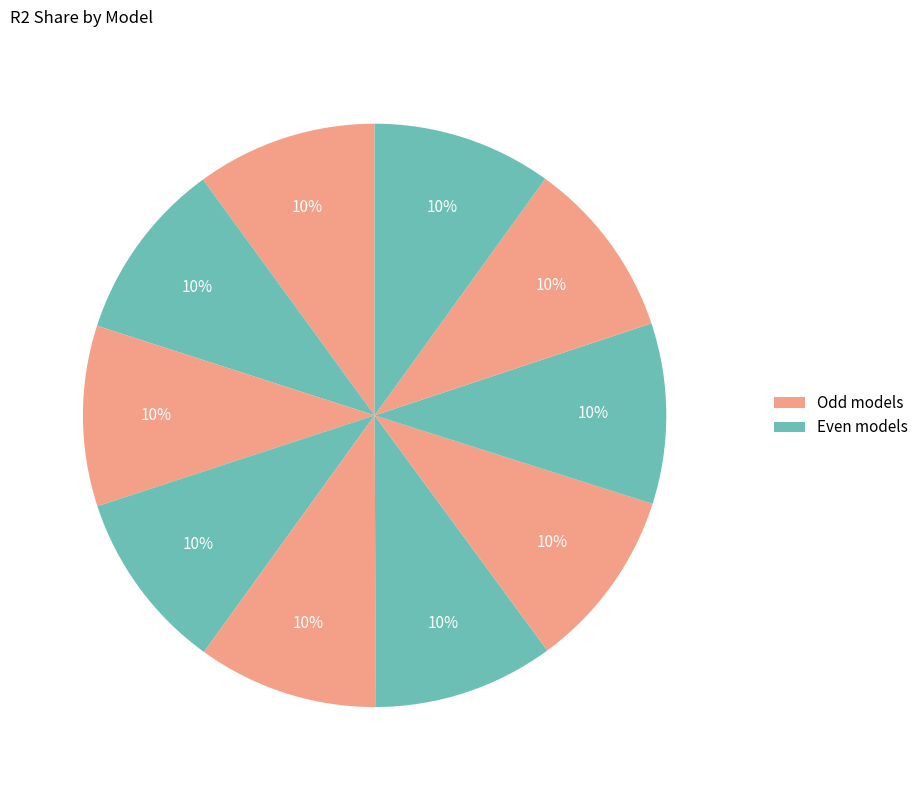

Count the number of slices in the pie.

10